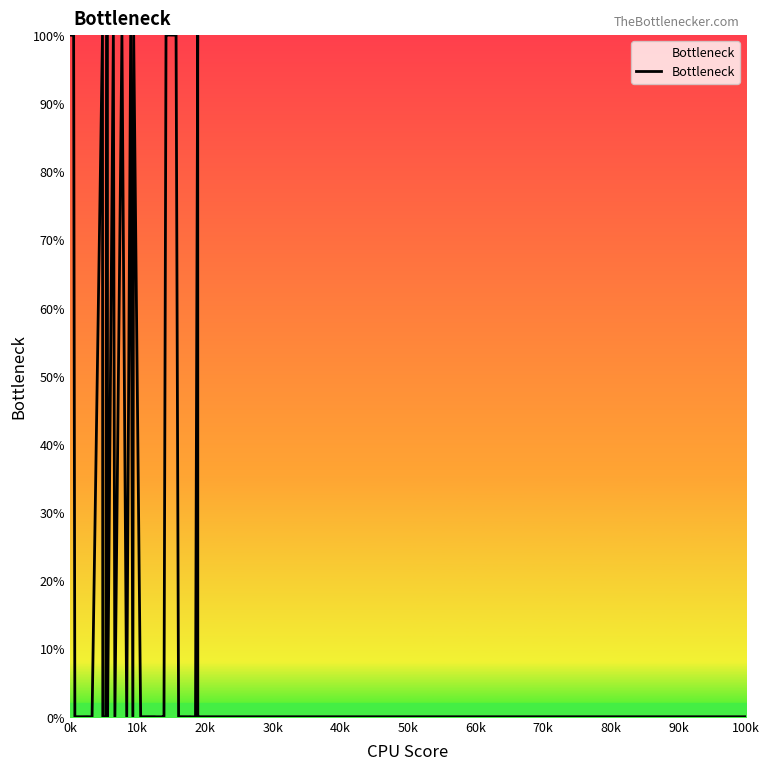

What is the difference between the maximum and minimum values?

100.0